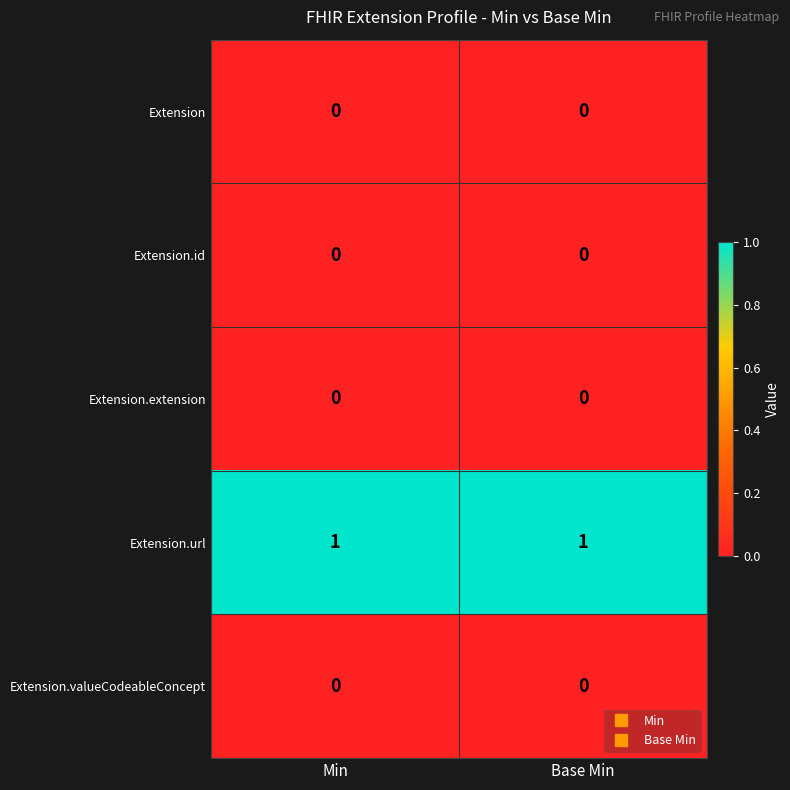

Which series has the largest total across all categories?

Extension.url